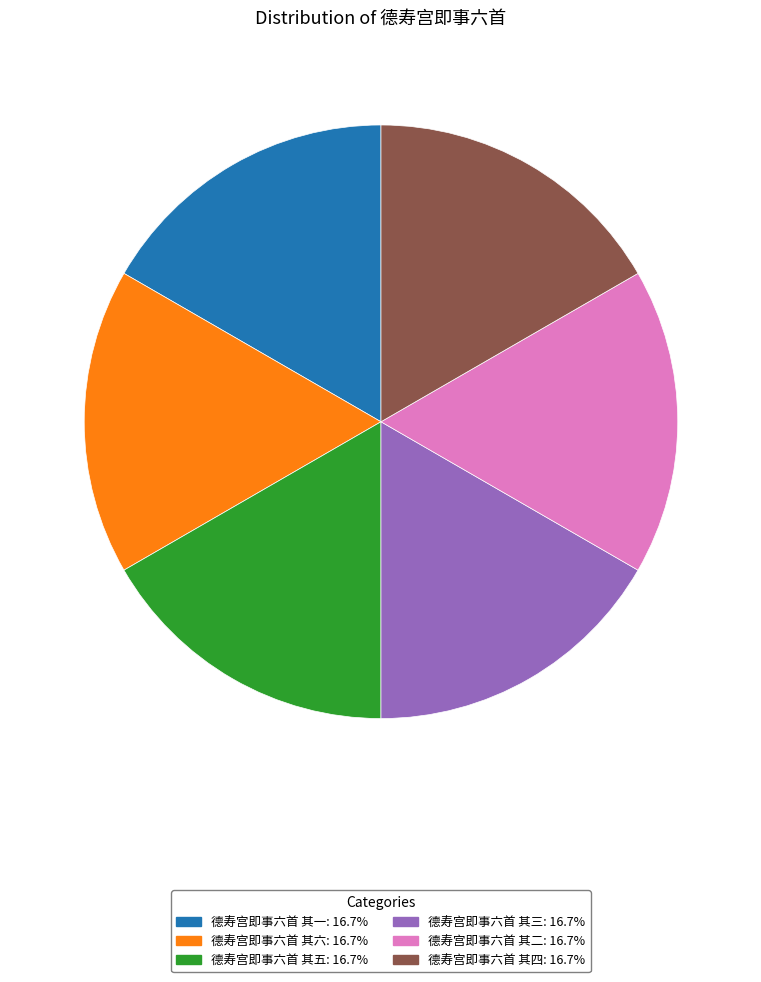

How many slices are in this pie chart?

6